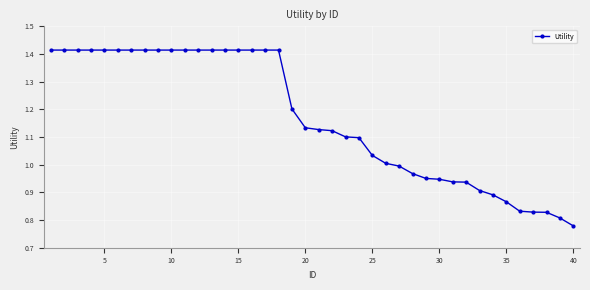

What is the sum of all values?

46.8